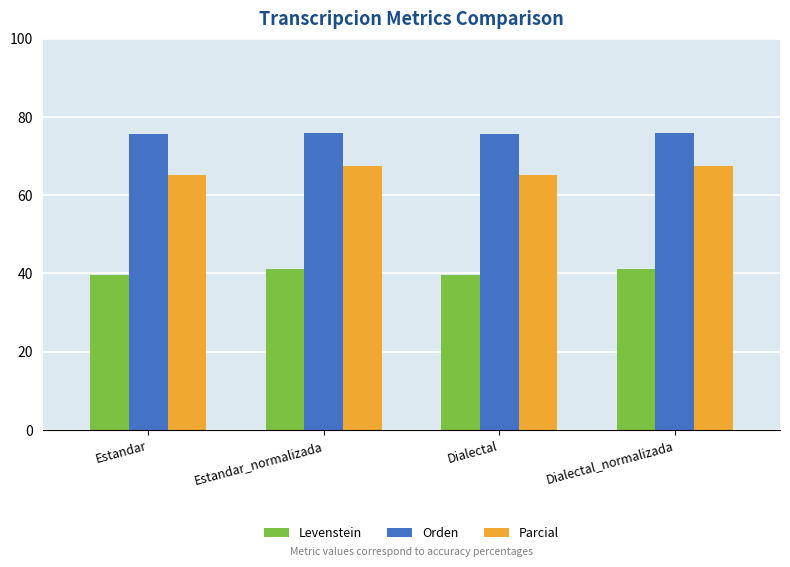

What is the spread (max minus min) of values at Dialectal_normalizada?

34.8